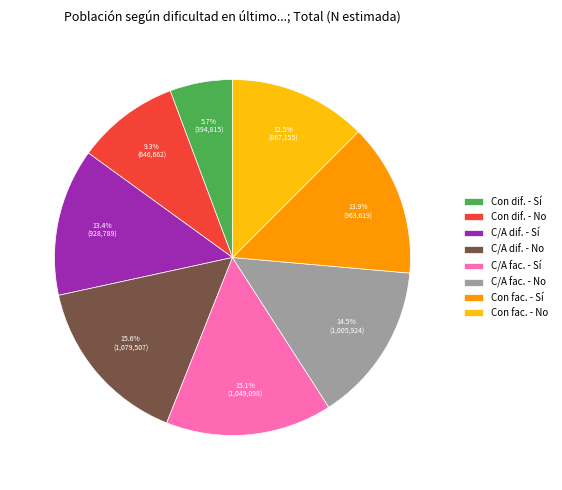

To the nearest percent, what is the average slice percentage?

12%